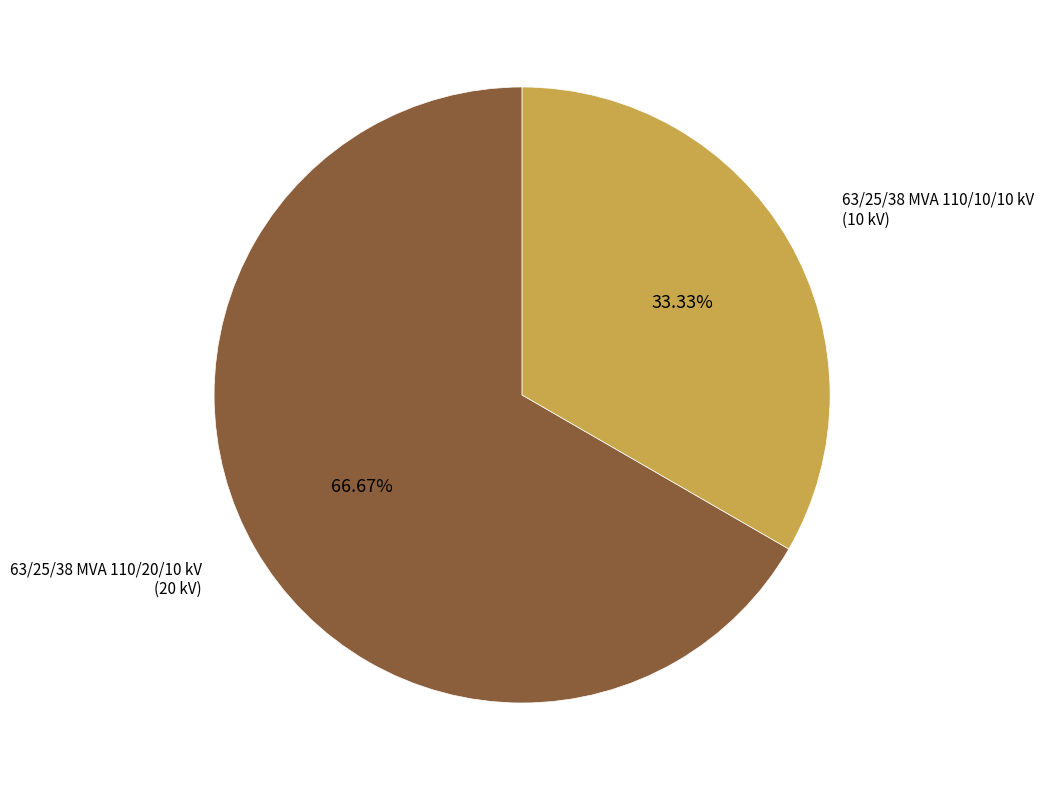

Count the number of slices in the pie.

2